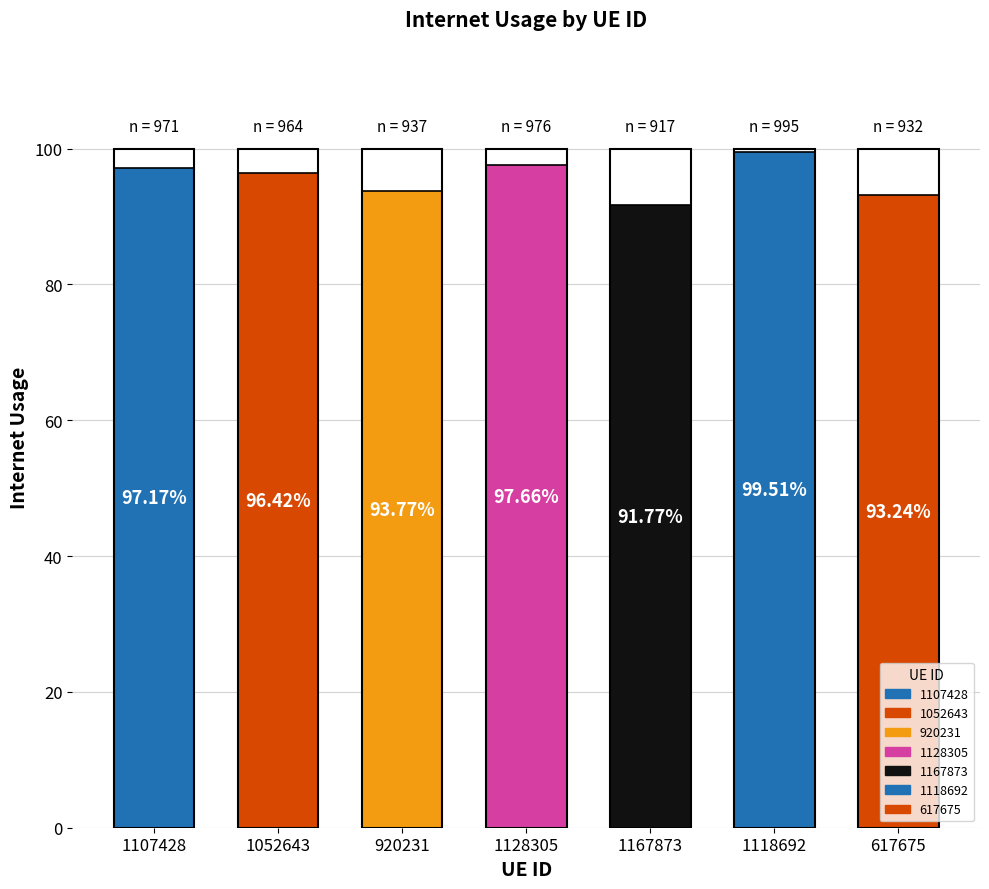

What is the label of the 4th bar from the right?

1128305